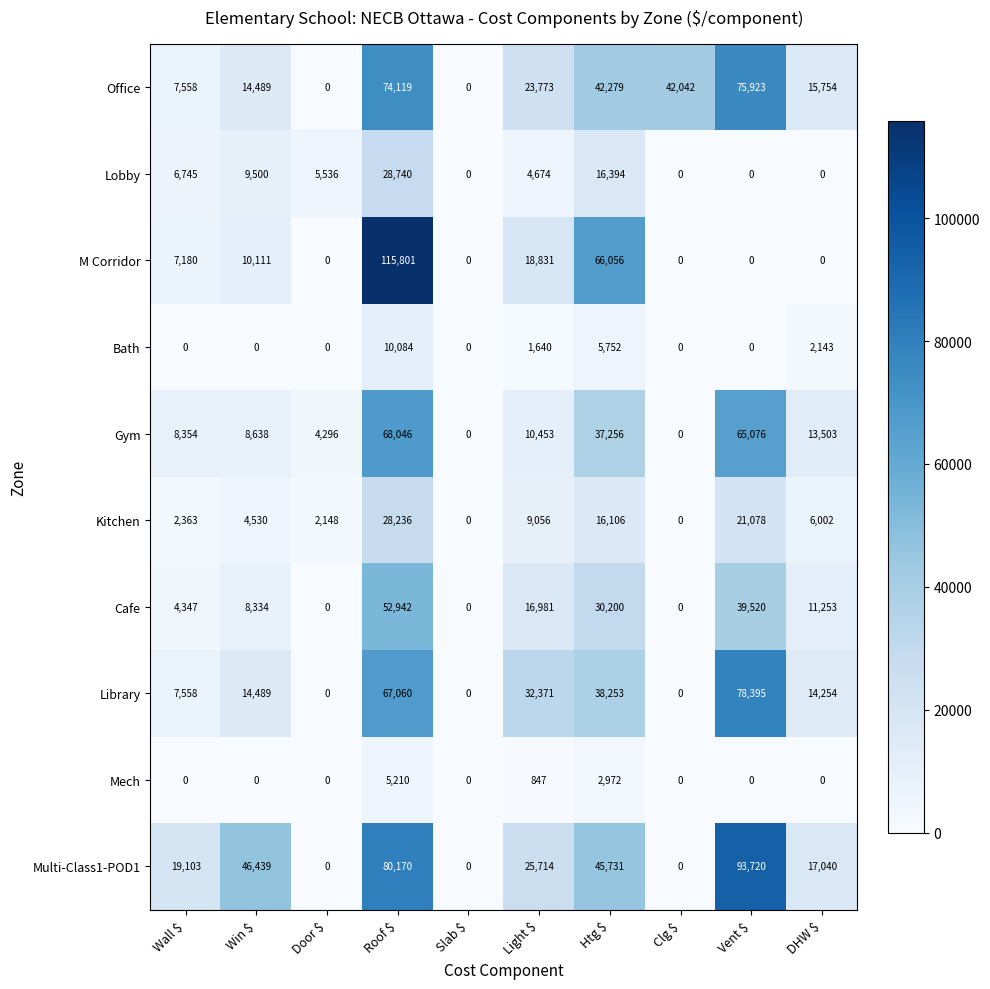

What is the highest value of the Office series?

75923